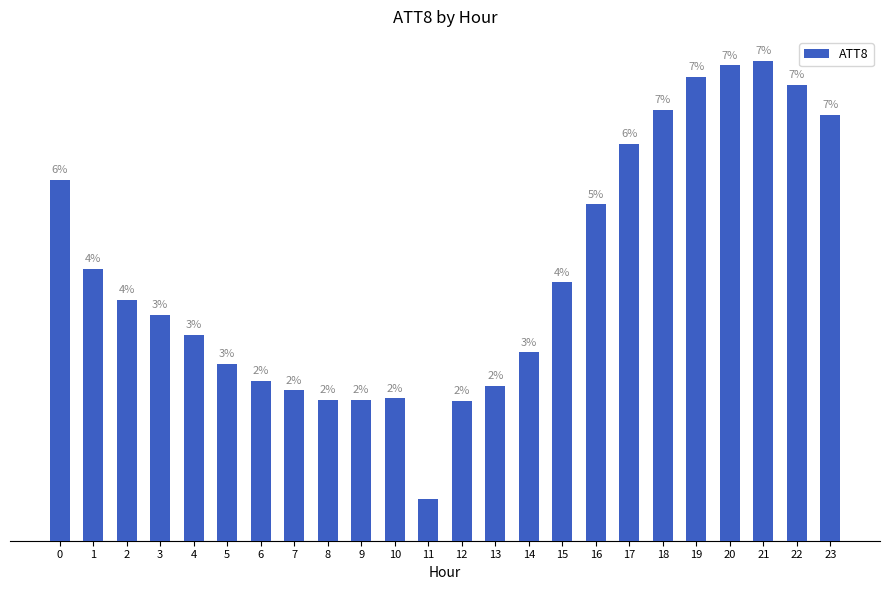

What is the value of the 16th bar from the left?

22500